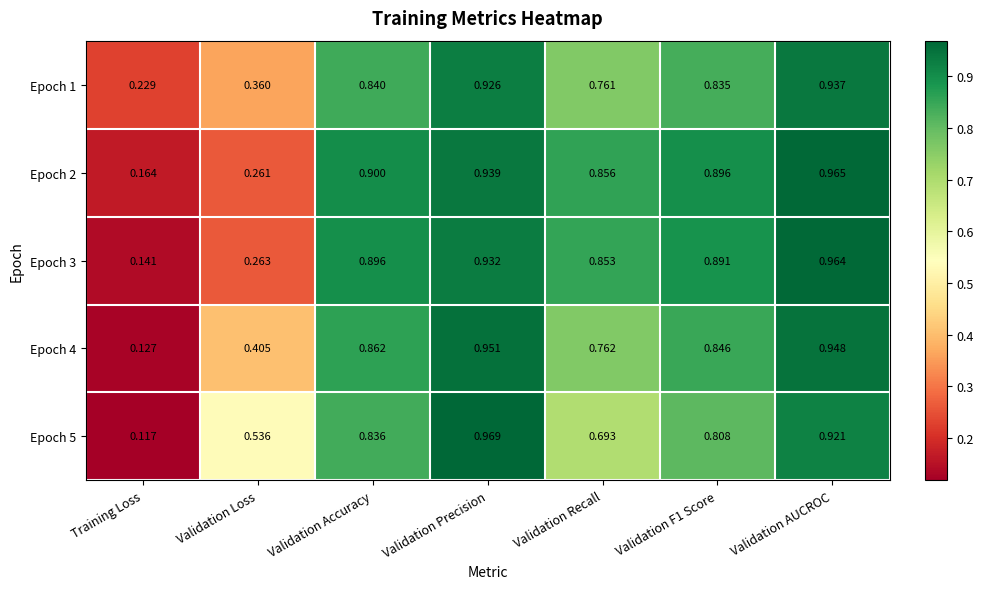

What is the total value across all series at Validation Precision?

4.7